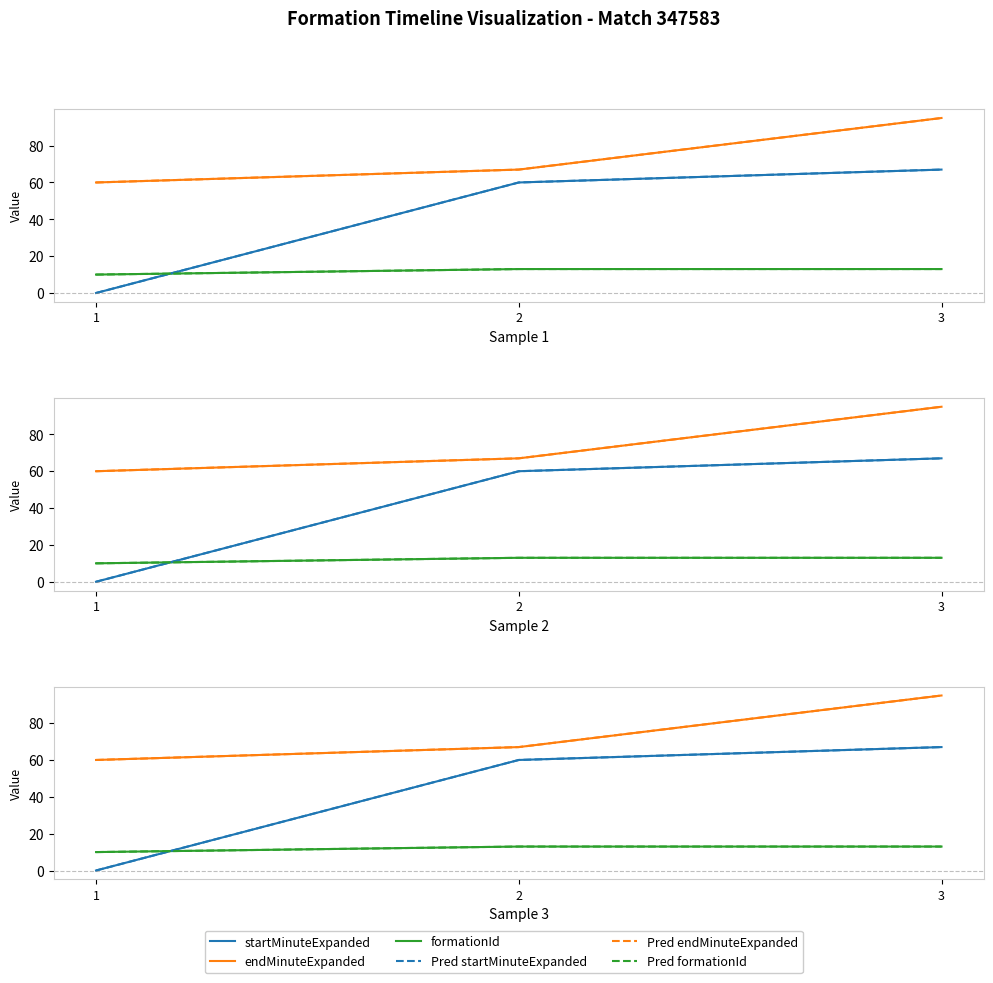

Reading left to right, transcribe all the data shown in this chart.

startMinuteExpanded: 0	60	67
endMinuteExpanded: 60	67	95
formationId: 10	13	13
Pred startMinuteExpanded: 0	60	67
Pred endMinuteExpanded: 60	67	95
Pred formationId: 10	13	13